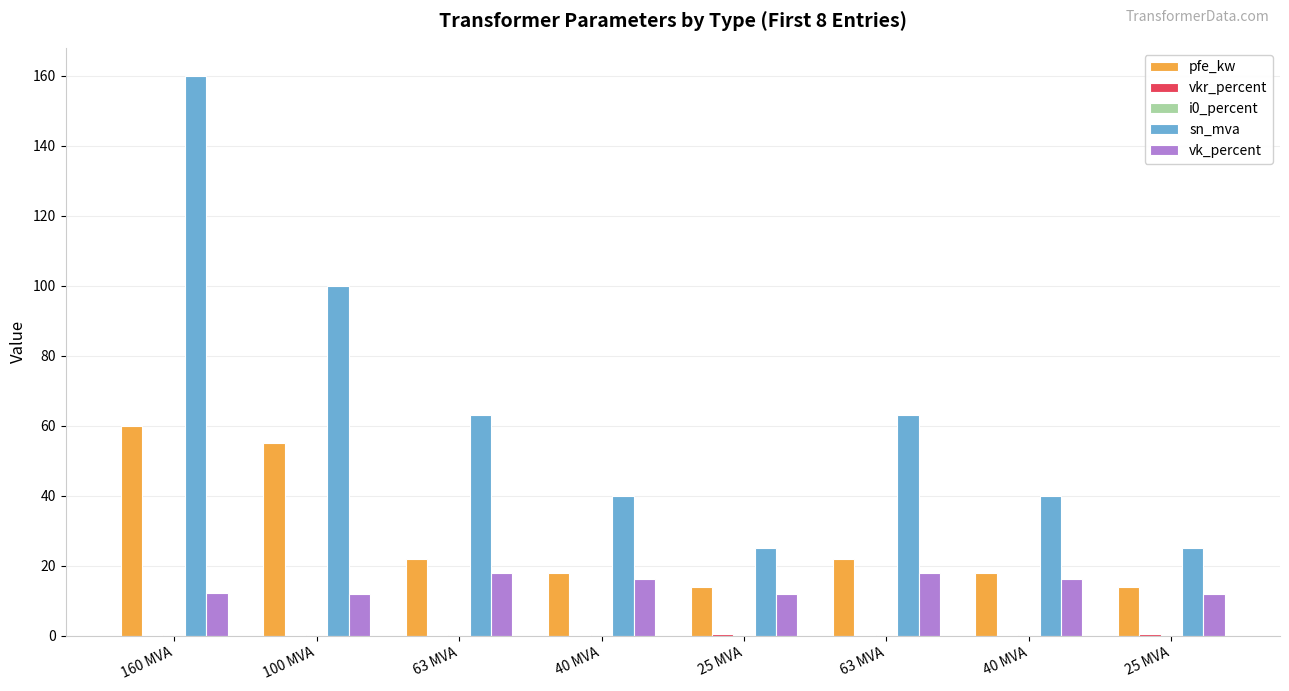

What is the minimum value for pfe_kw?

14.0